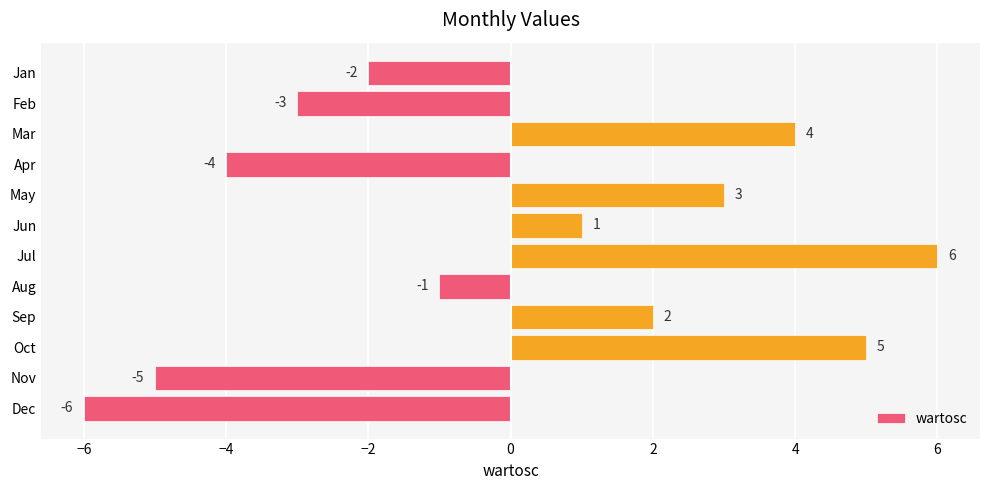

What is the value of the 12th bar from the top?

-6